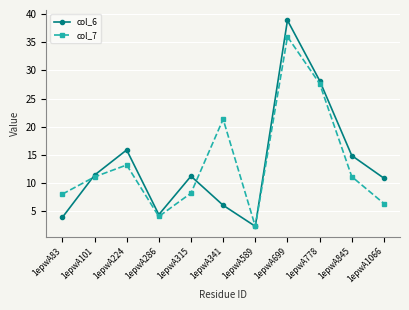

Rank the series by their maximum value, from lowest to highest.

col_7, col_6